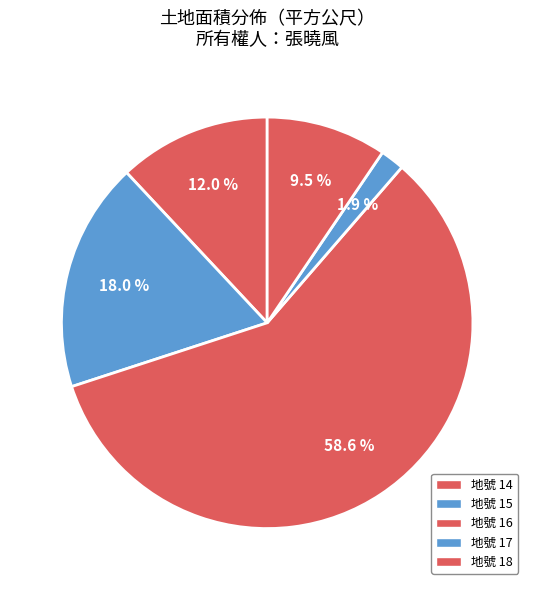

Count the number of slices in the pie.

5